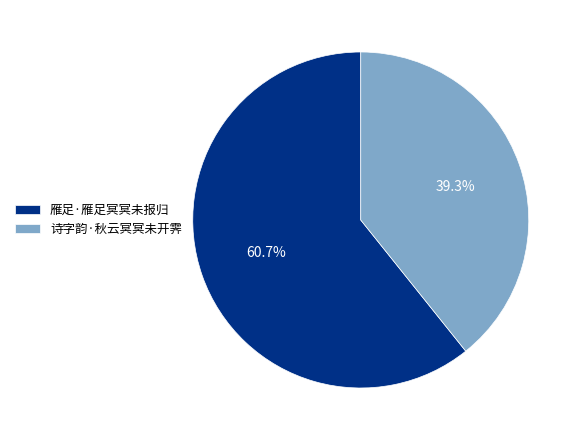

Rank the categories by value from lowest to highest.

诗字韵·秋云冥冥未开霁, 雁足·雁足冥冥未报归